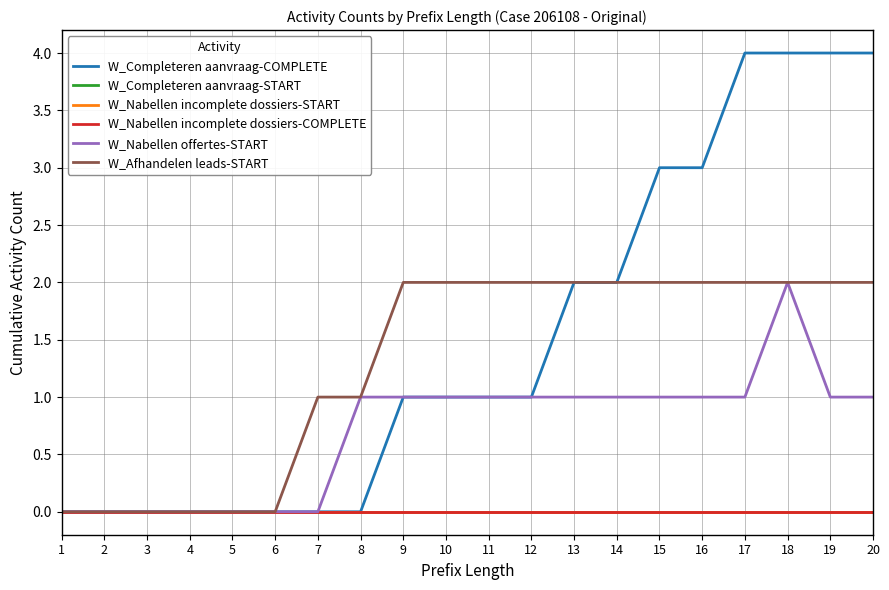

List the labels in order of W_Nabellen offertes-START value, largest first.

18, 8, 9, 10, 11, 12, 13, 14, 15, 16, 17, 19, 20, 1, 2, 3, 4, 5, 6, 7